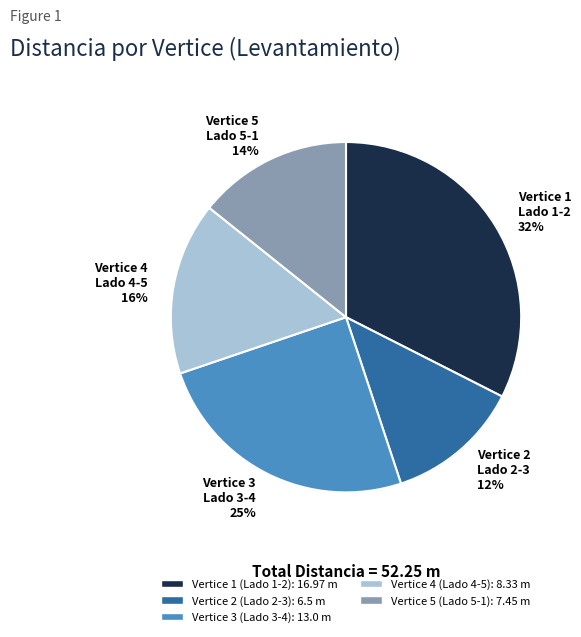

What percentage is the Vertice 4 slice, to the nearest percent?

16%